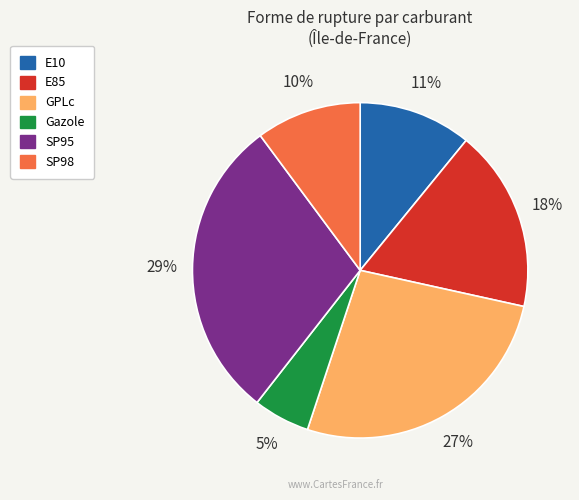

Is there any slice that represents more than half of the pie?

No